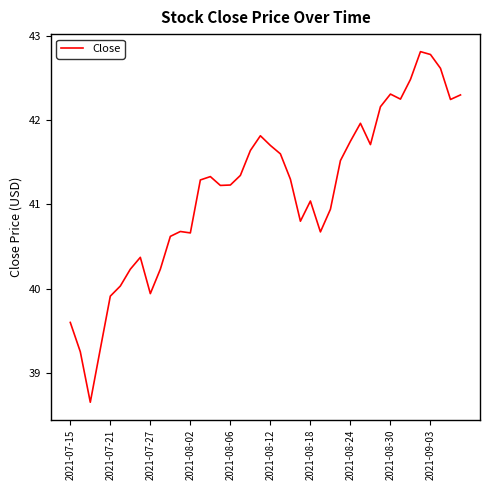

What is the maximum value shown in the chart?

42.8